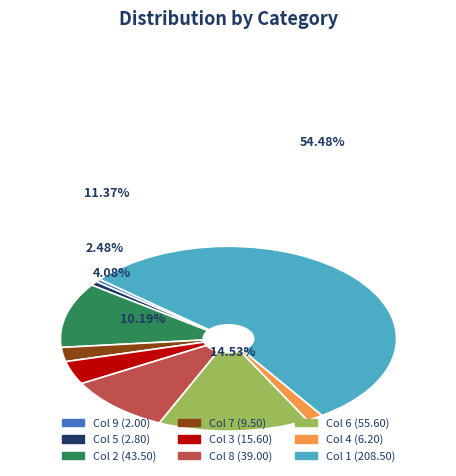

How many slices are in this pie chart?

9